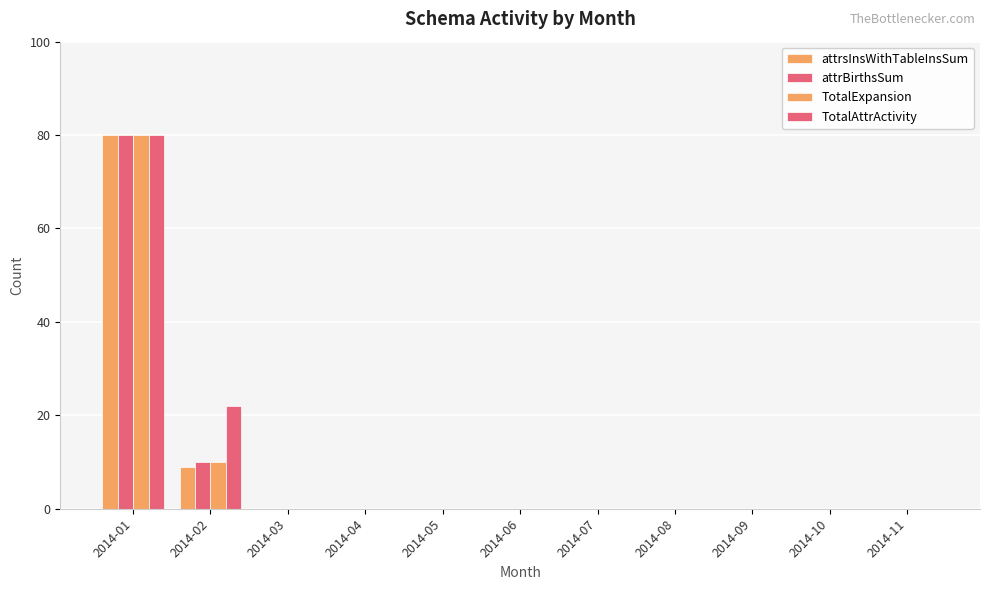

At how many categories does at least one series exceed 73?

1